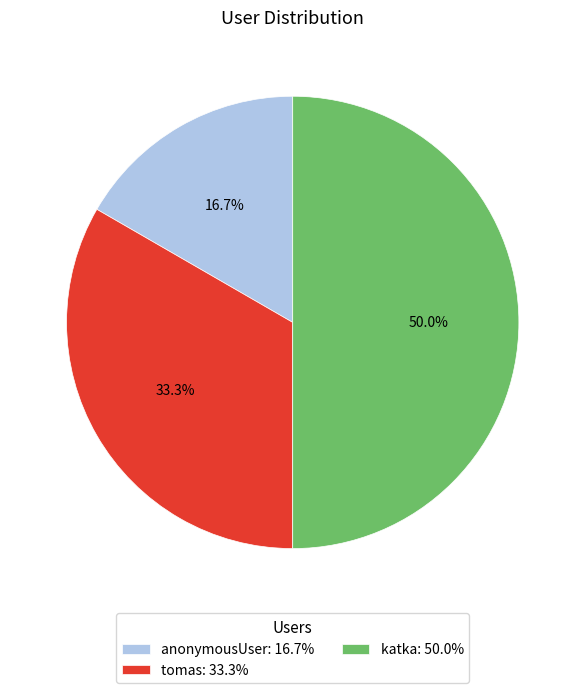

Does anonymousUser: 16.7% account for over 50% of the chart?

No